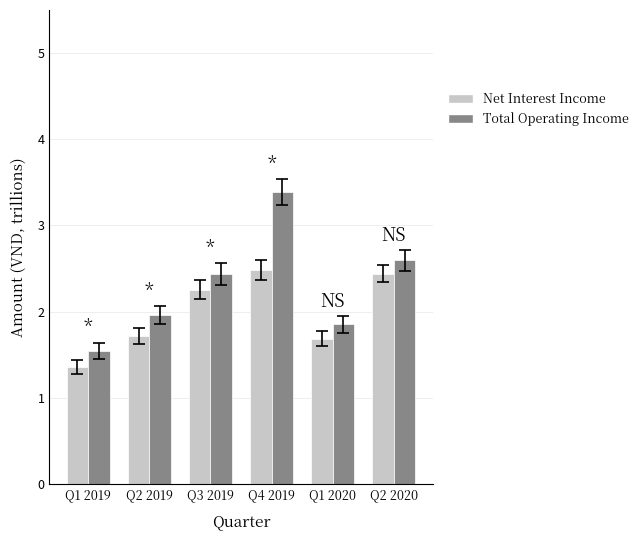

Where is Total Operating Income nearest to the value 2?

Q2 2019